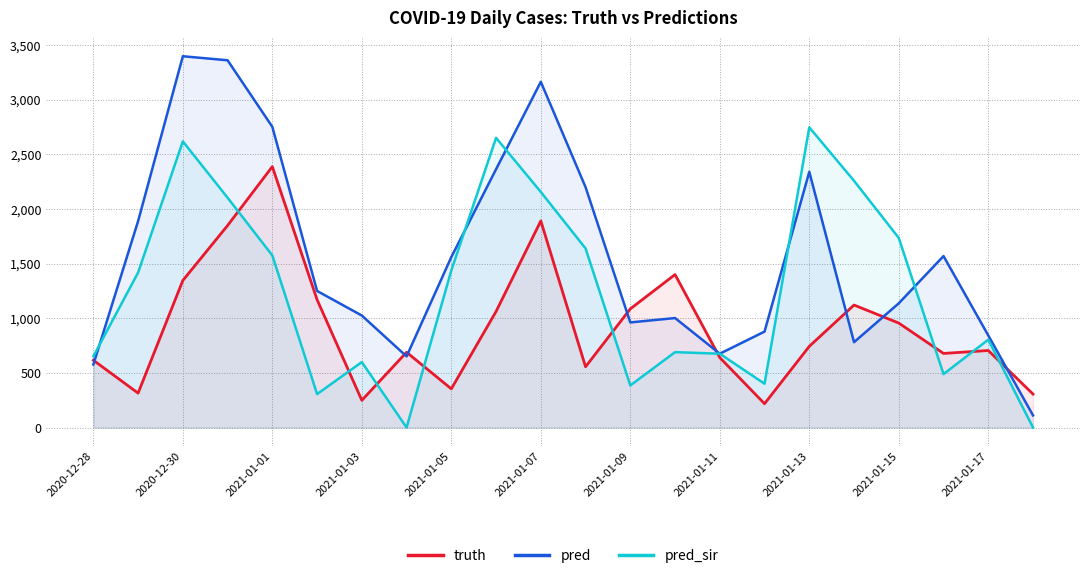

True or false: truth has more than 0 interior local peaks.

True